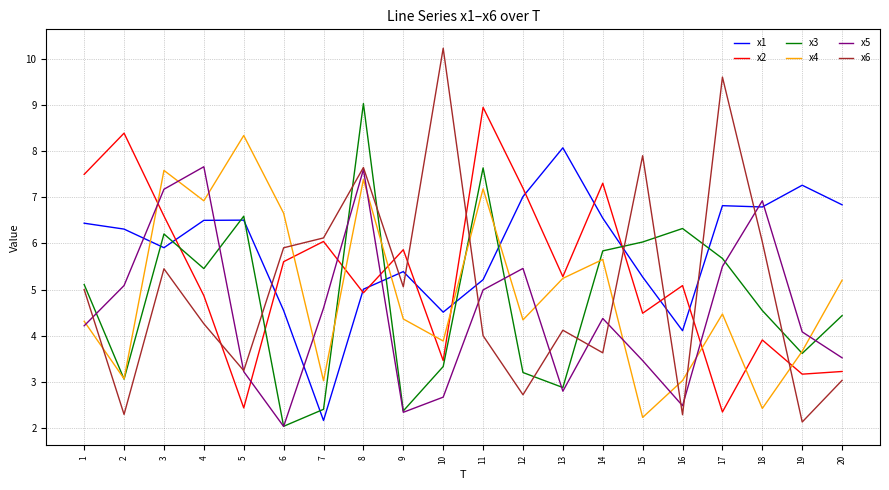

At which category does the chart reach its peak across all series?

10